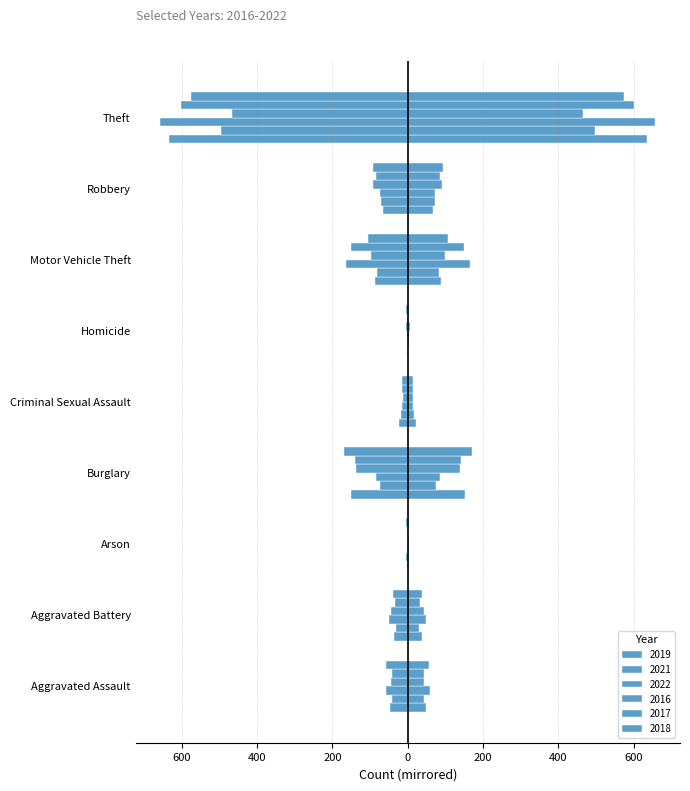

What is the difference between the 2022 values at Robbery and Homicide?

71